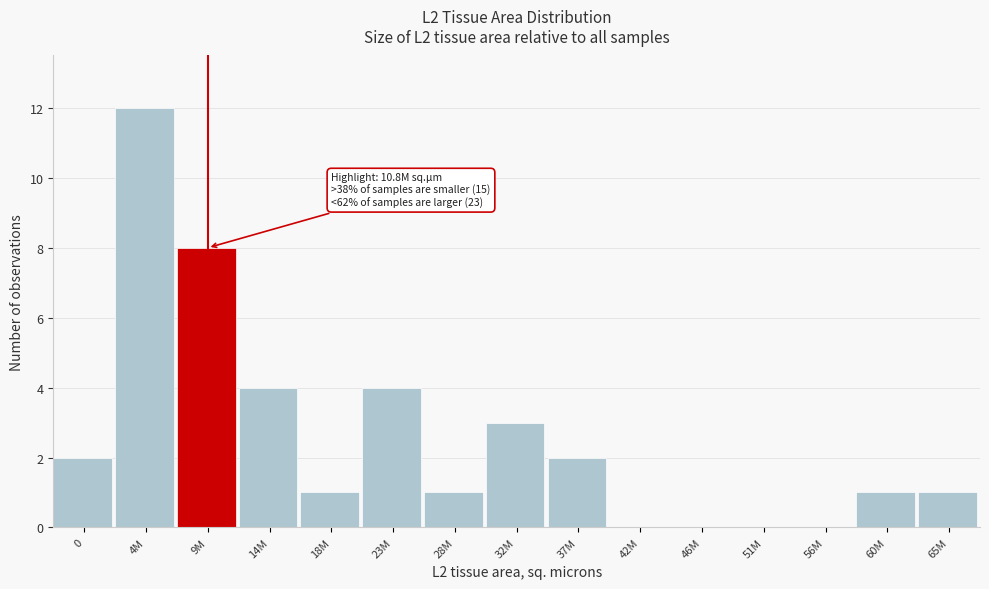

Reading left to right, transcribe all the data shown in this chart.

0=2	4M=12	9M=8	14M=4	18M=1	23M=4	28M=1	32M=3	37M=2	42M=0	46M=0	51M=0	56M=0	60M=1	65M=1